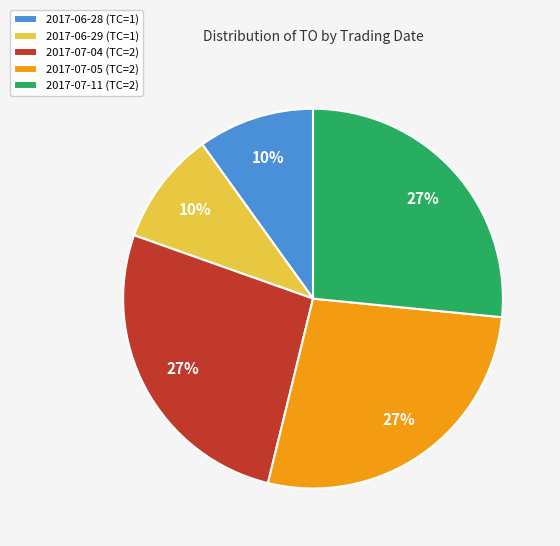

Combined, do 2017-07-11 (TC=2) and 2017-06-29 (TC=1) account for over 50%?

No